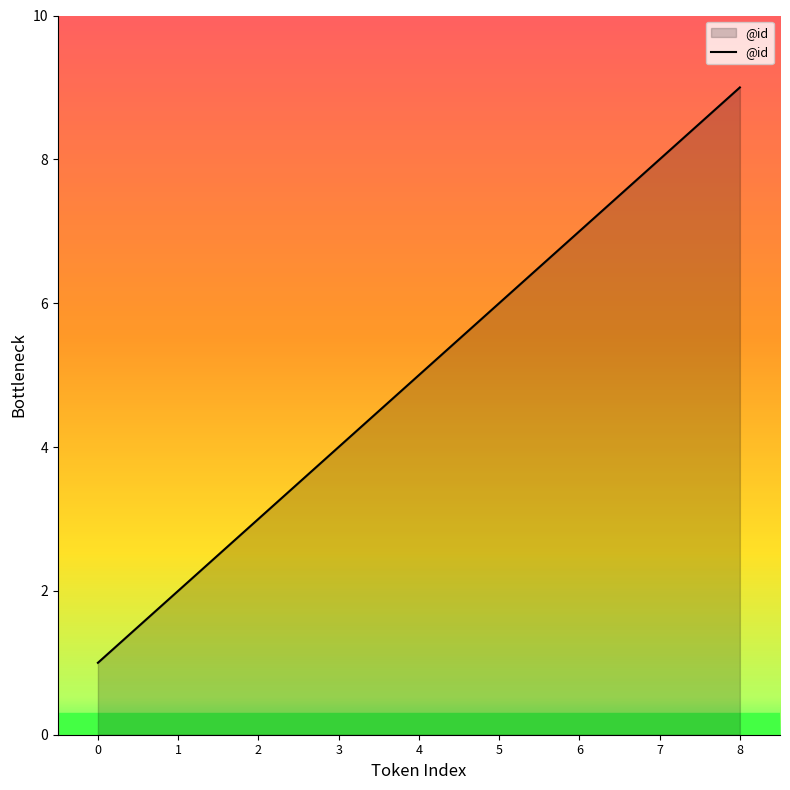

Does the chart have visible grid lines?

No